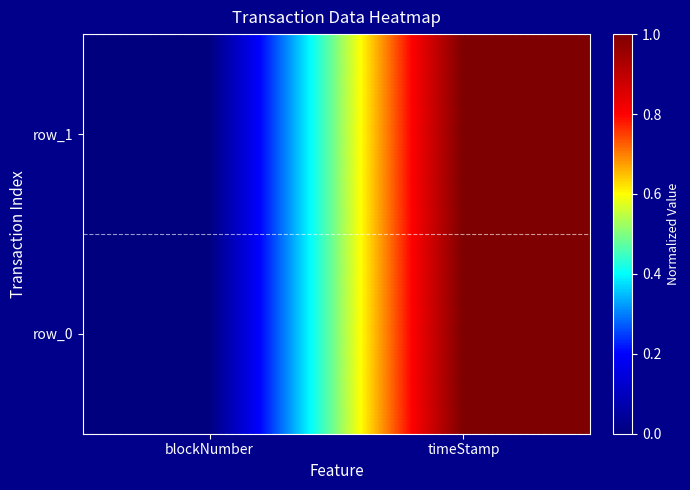

Reading right to left, transcribe all the data shown in this chart.

row_0: timeStamp=1	blockNumber=0
row_1: timeStamp=1	blockNumber=0